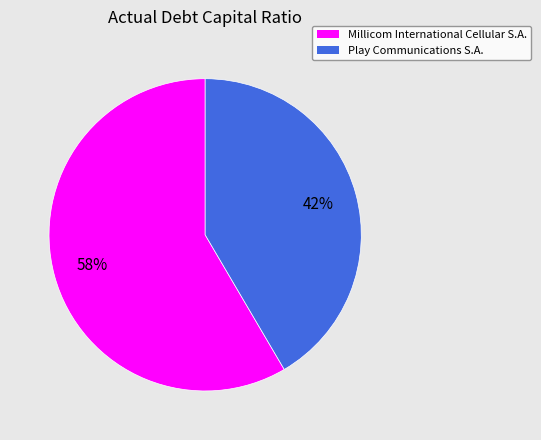

Is it true that Play Communications S.A. is 53% of the pie?

False